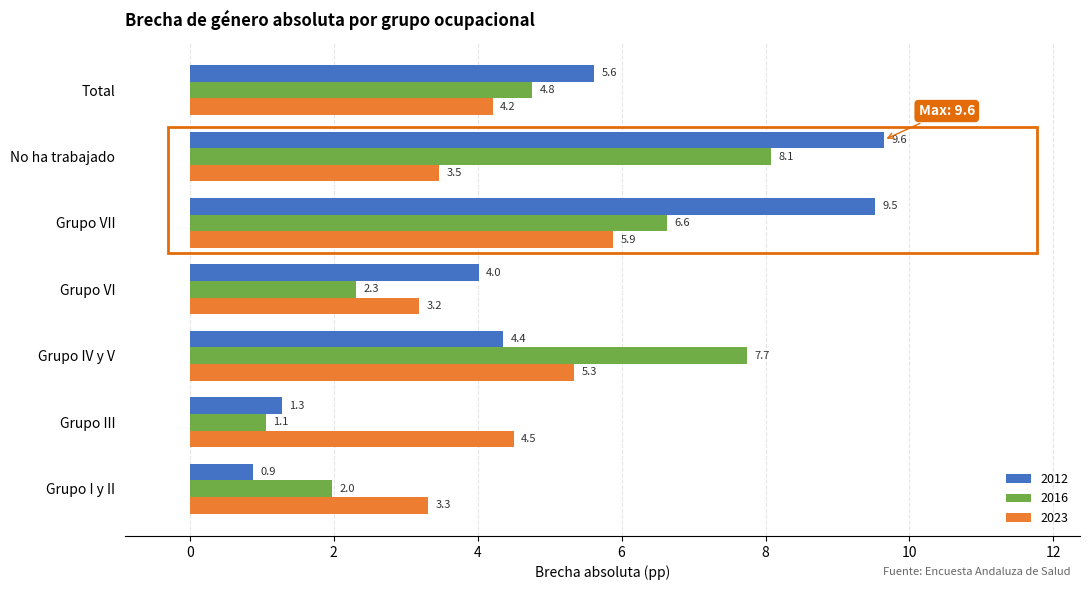

At which label does 2012 reach its minimum?

Grupo I y II